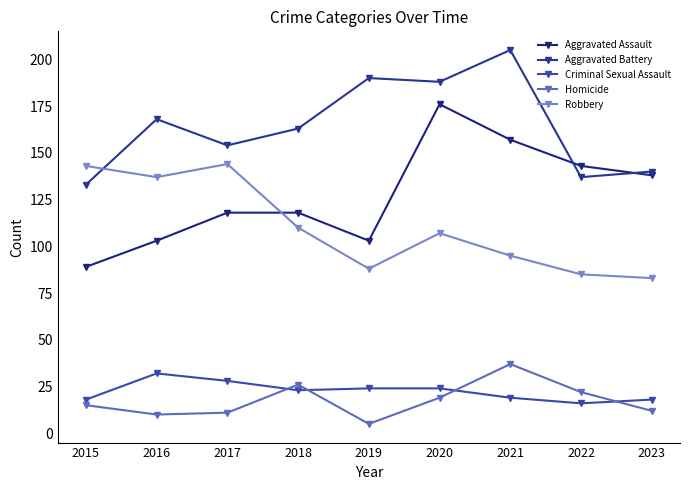

Read the Robbery value at 2020, to the nearest 5.

105